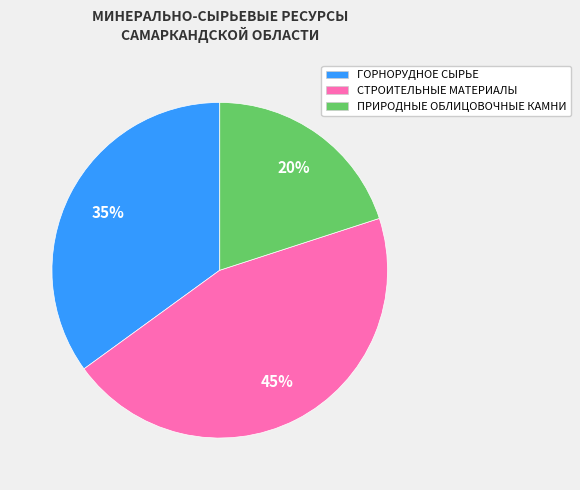

To the nearest percent, what percentage of the pie is ГОРНОРУДНОЕ СЫРЬЕ?

35%